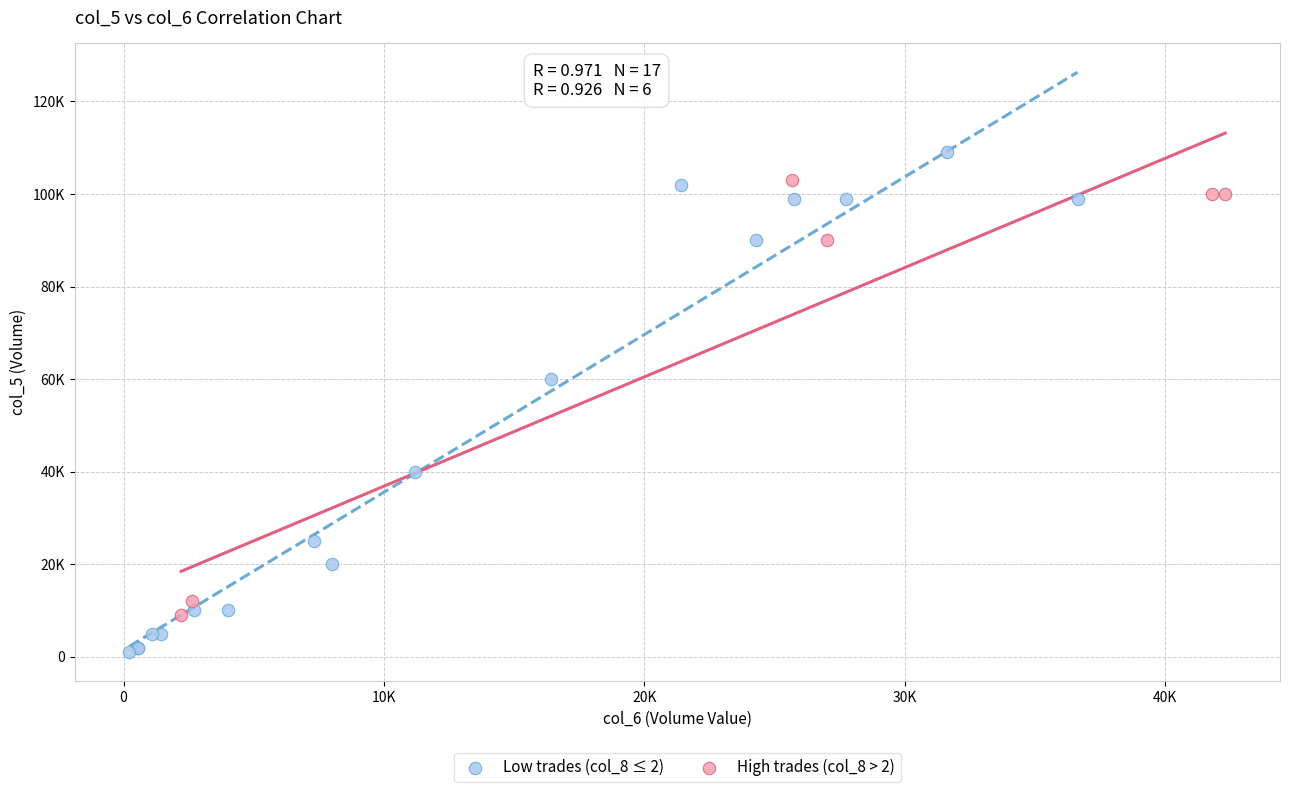

Which series contains the highest Y value?

Low trades (col_8 ≤ 2)